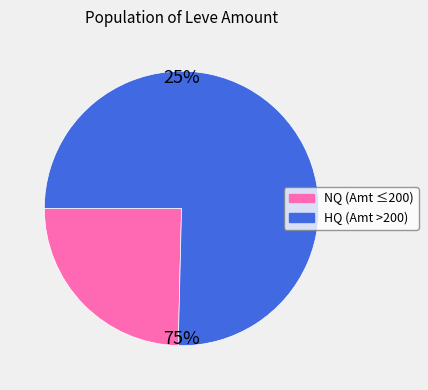

Is there any slice that represents more than half of the pie?

Yes